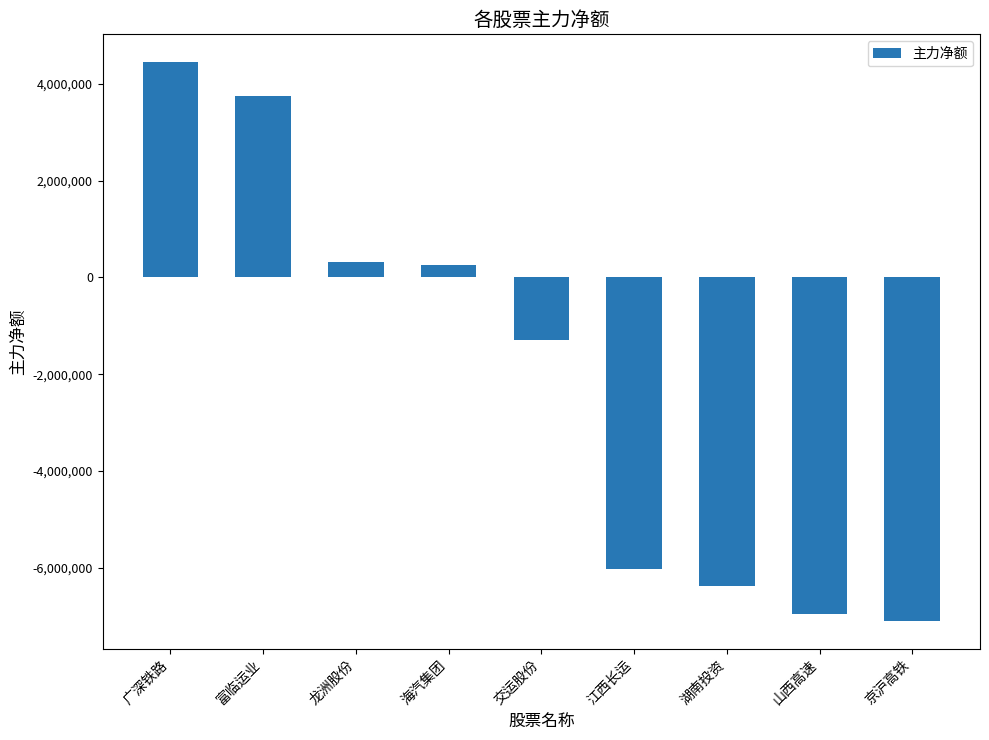

What is the greatest value displayed?

4450817